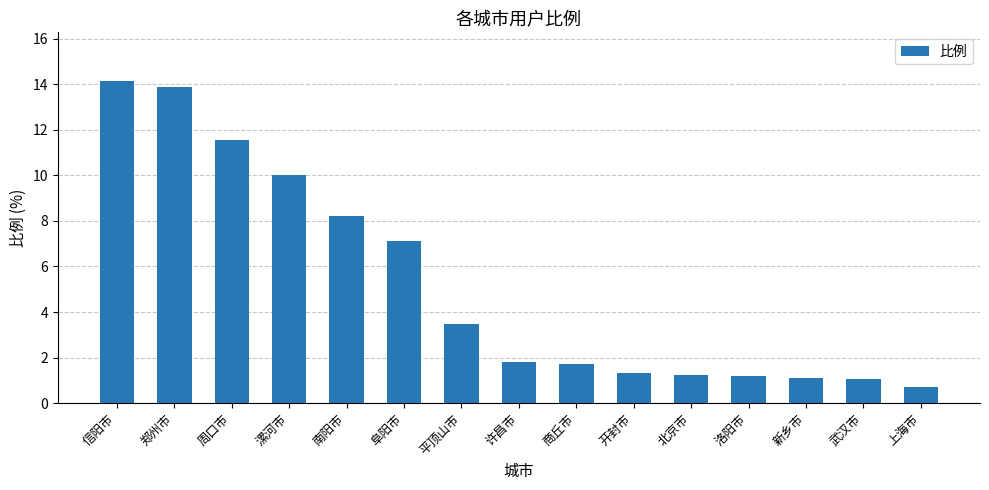

What is the difference between the maximum and minimum values?

13.4